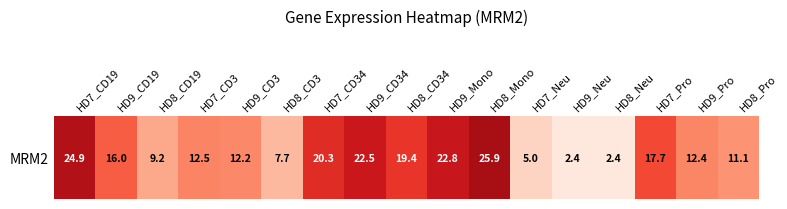

What is the sum of the values at HD9_CD34 and HD7_CD3?

35.0